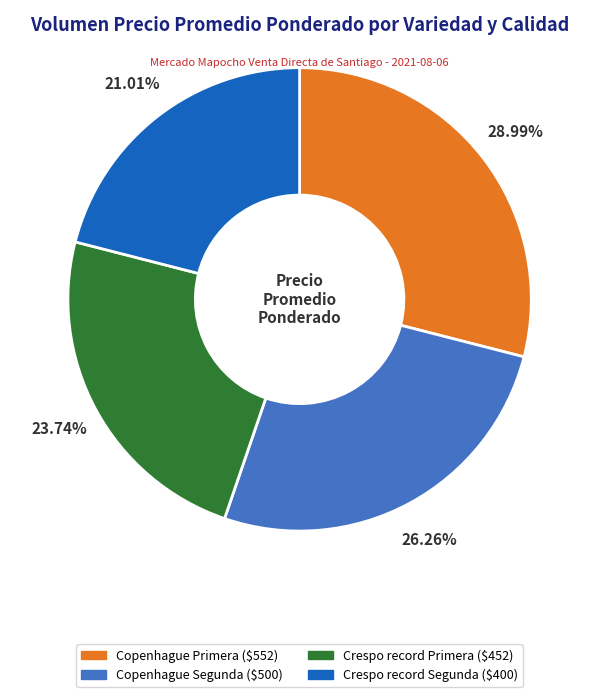

How many segments does this pie chart have?

4